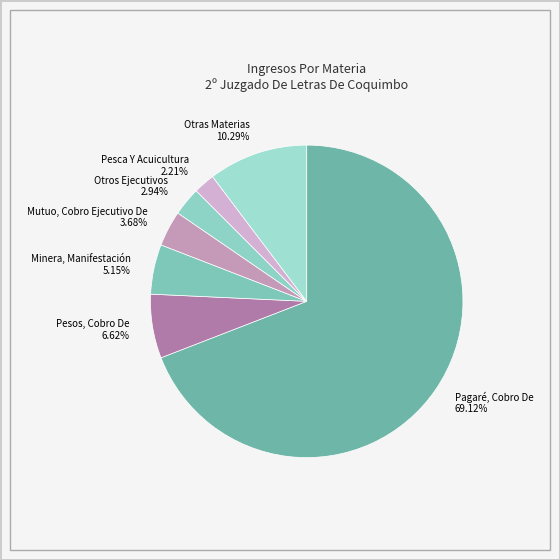

Rank the categories by value from highest to lowest.

Pagaré, Cobro De, Otras Materias, Pesos, Cobro De, Minera, Manifestación, Mutuo, Cobro Ejecutivo De, Otros Ejecutivos, Pesca Y Acuicultura